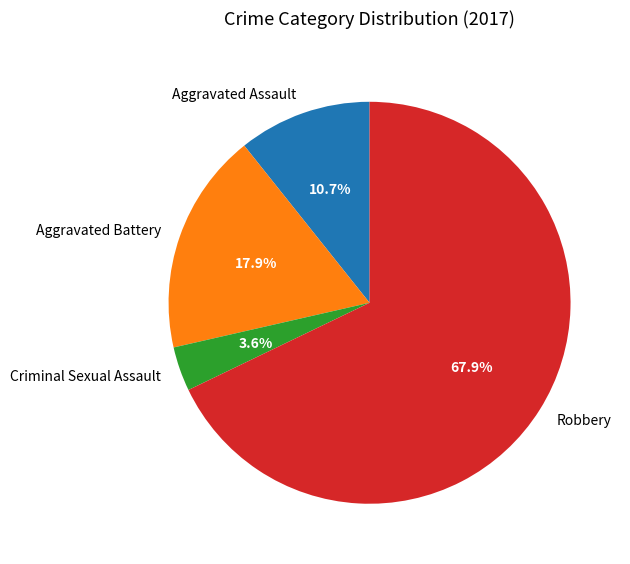

To the nearest percent, what percentage of the pie is Aggravated Battery?

18%